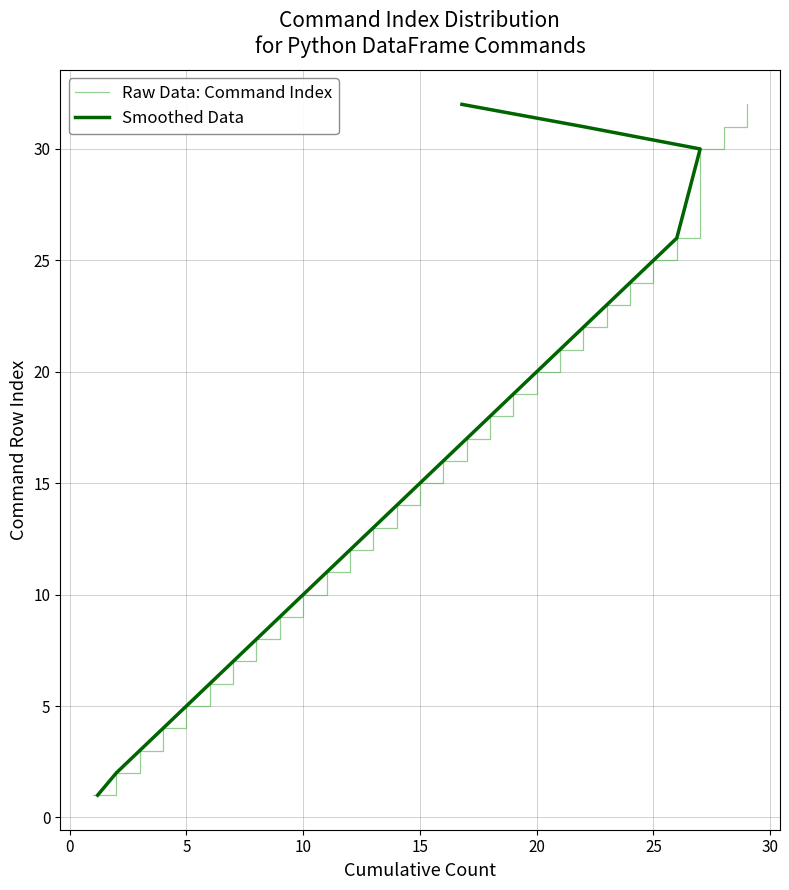

What is the label of the 15th point from the right?

15